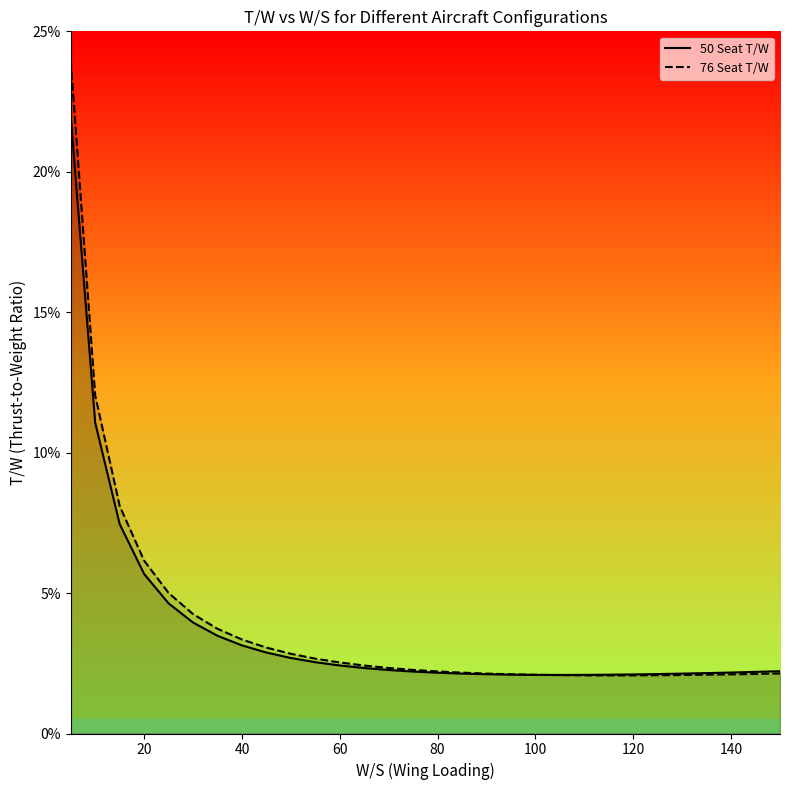

True or false: 76 Seat T/W and 50 Seat T/W intersect in this chart.

True